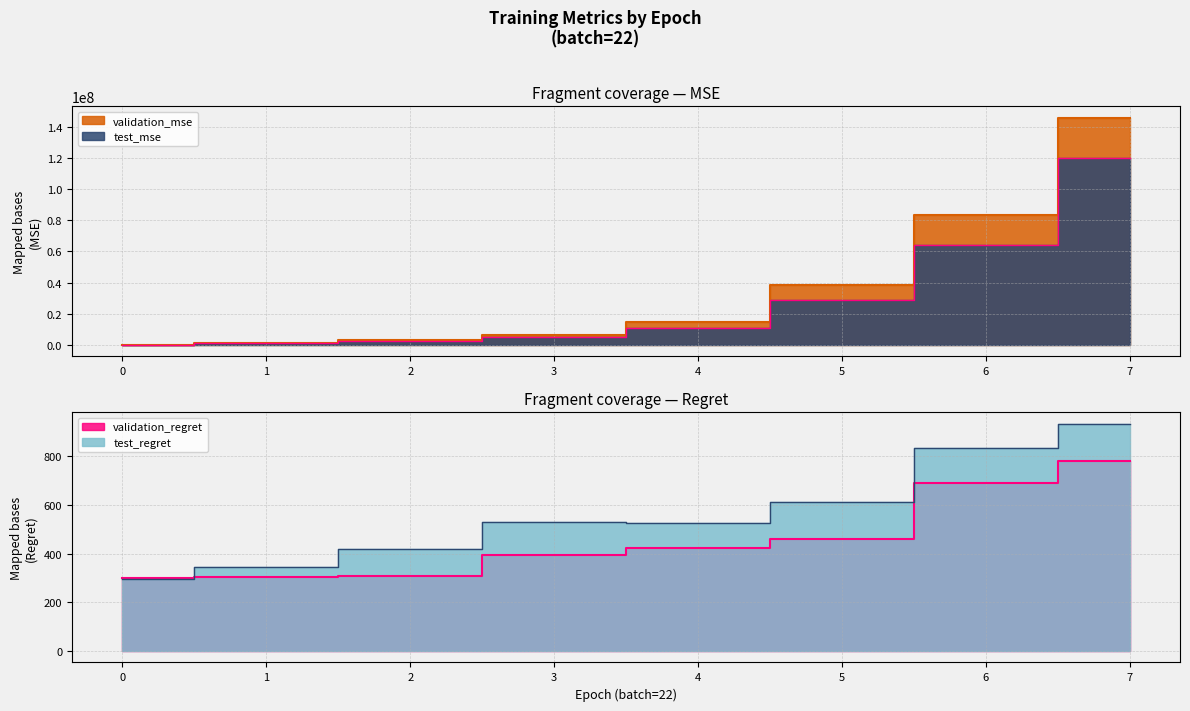

The test_regret series shows 834.0 at 6. True or false?

True